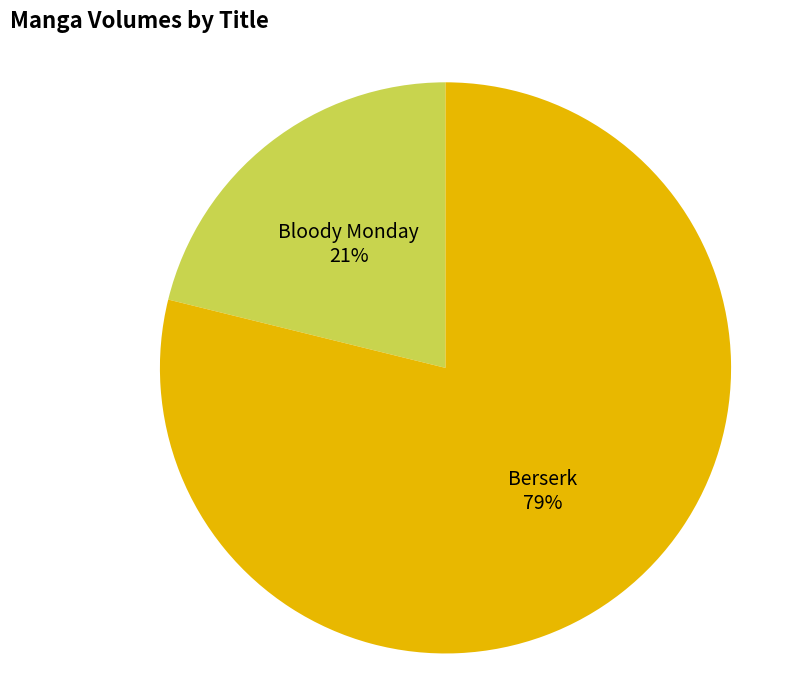

What is the smallest slice in the pie chart?

Bloody Monday